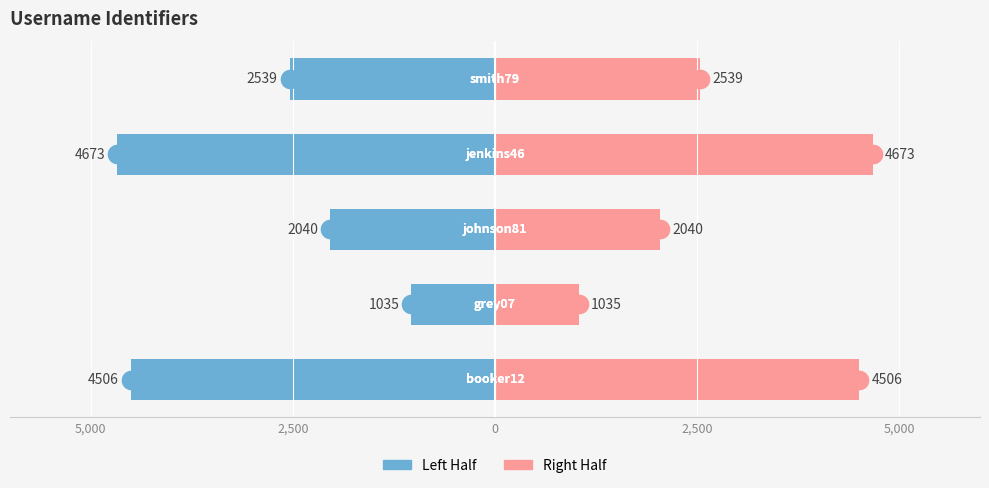

What are all the series names shown in the legend?

Left Half, Right Half